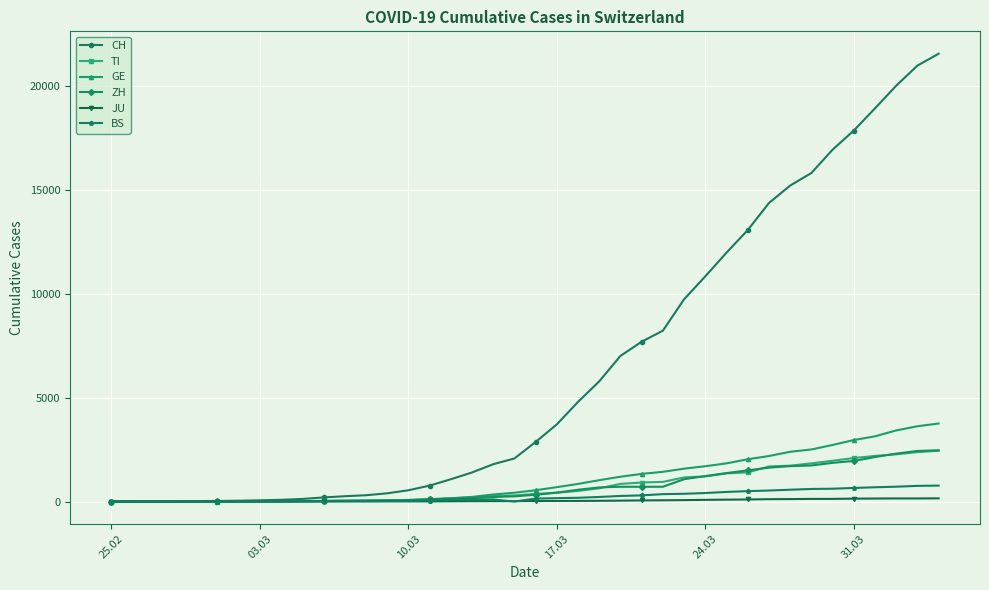

Which series has the largest total across all categories?

CH